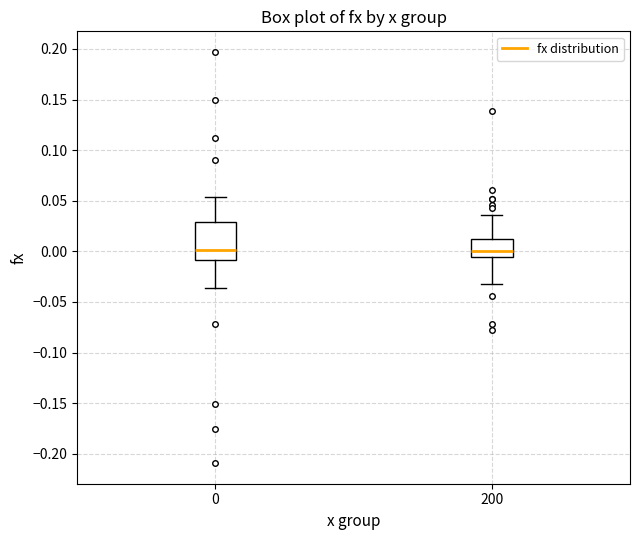

Where is the upper edge of the box at x = 200 on the y-axis? The values are not printed on the chart, so give them approximately, as read against the axis.

0.010